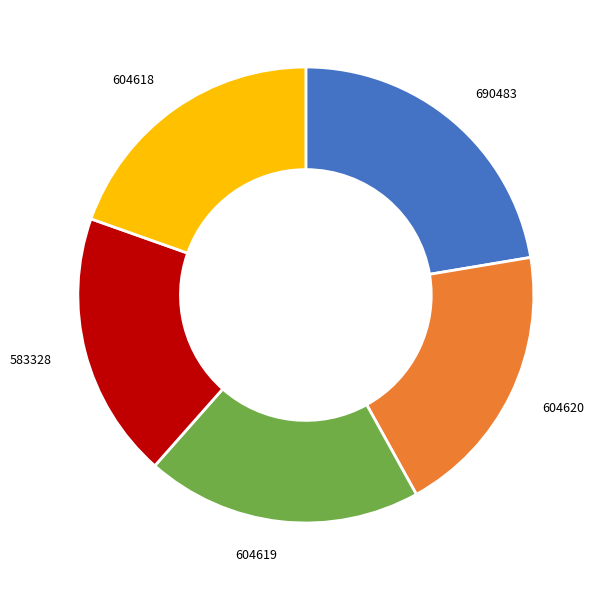

What is the ratio of the value at 583328 to the value at 604620?

1.0